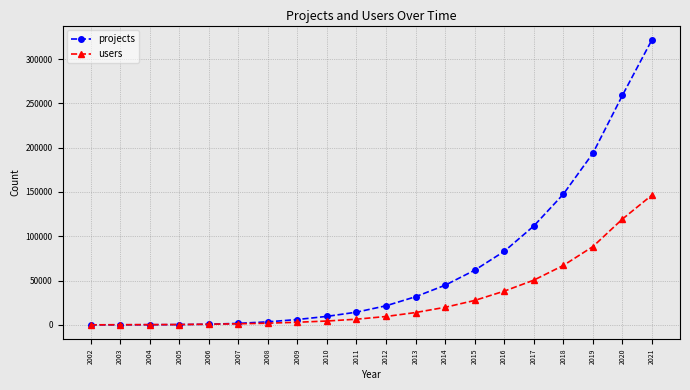

What is the difference between the users values at 2002 and 2010?

4315